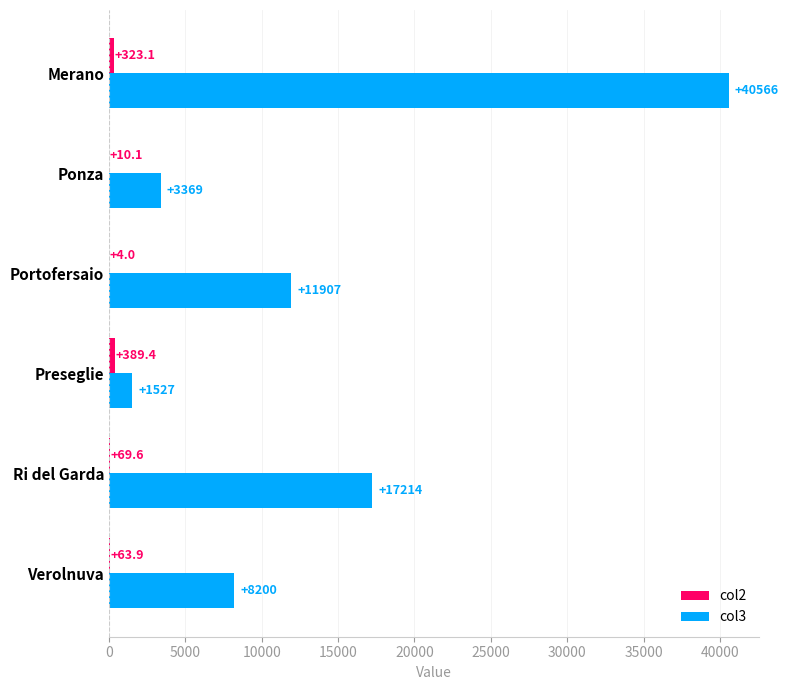

What value does the col3 series have at Portofersaio?

11907.2